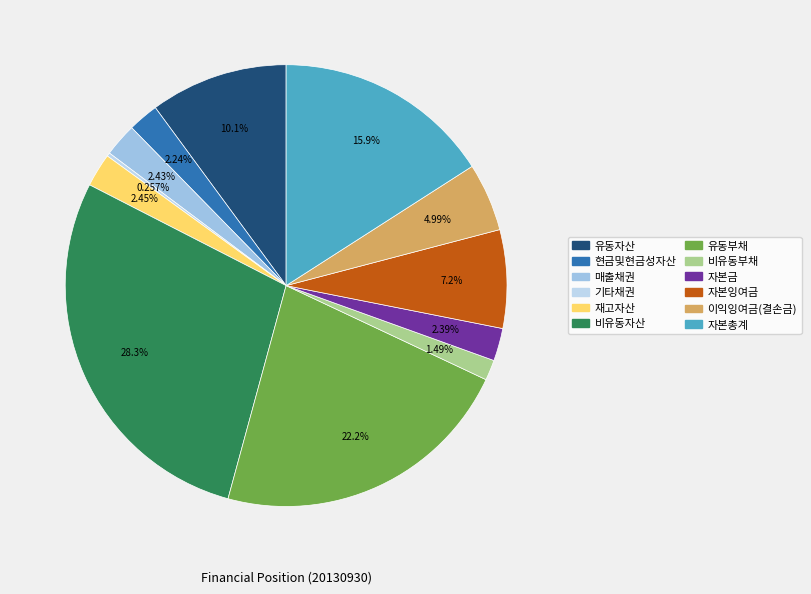

Rank the categories by value from lowest to highest.

기타채권, 비유동부채, 현금및현금성자산, 자본금, 매출채권, 재고자산, 이익잉여금(결손금), 자본잉여금, 유동자산, 자본총계, 유동부채, 비유동자산